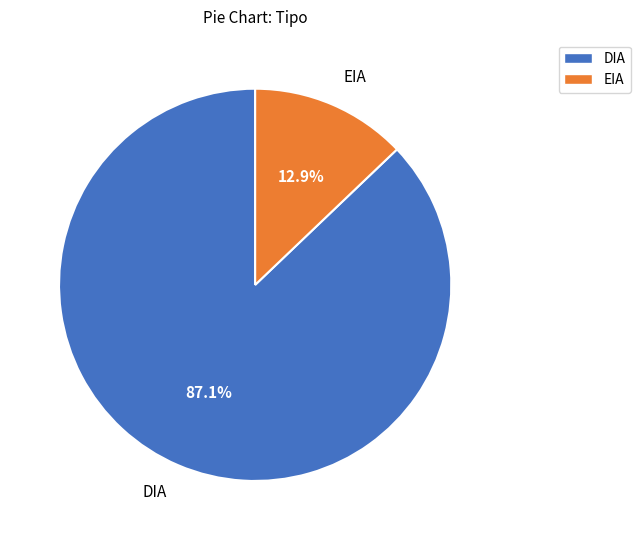

What is the total percentage of EIA and DIA?

100.0%